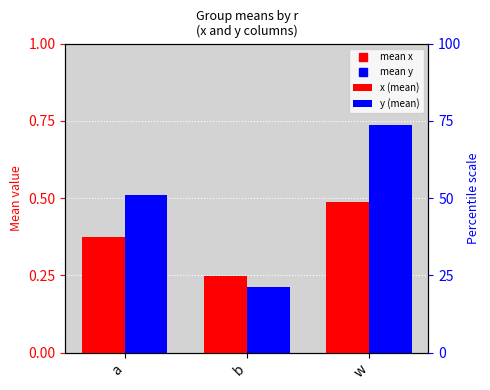

At b, list the series in order from smallest to largest.

y (mean), x (mean)